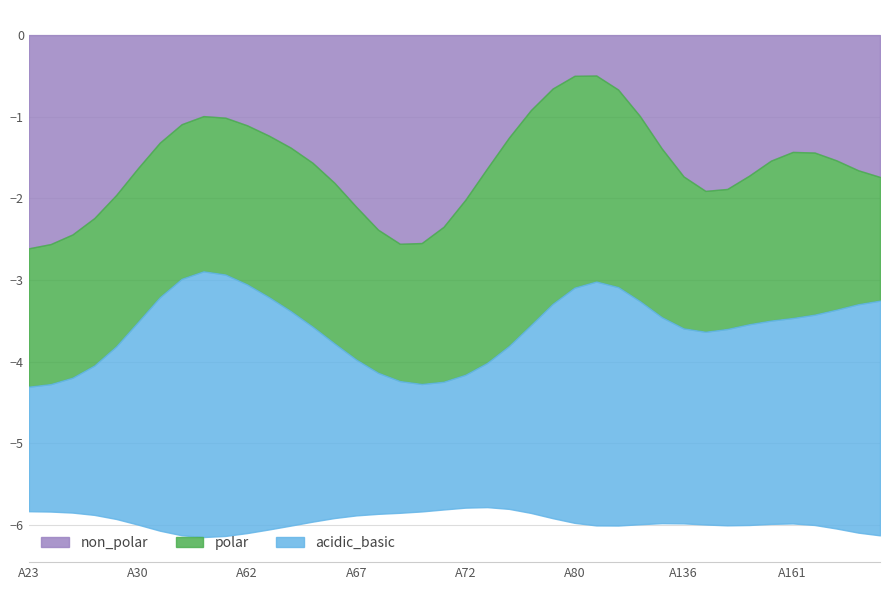

Is it true that non_polar equals 0 at A62?

False